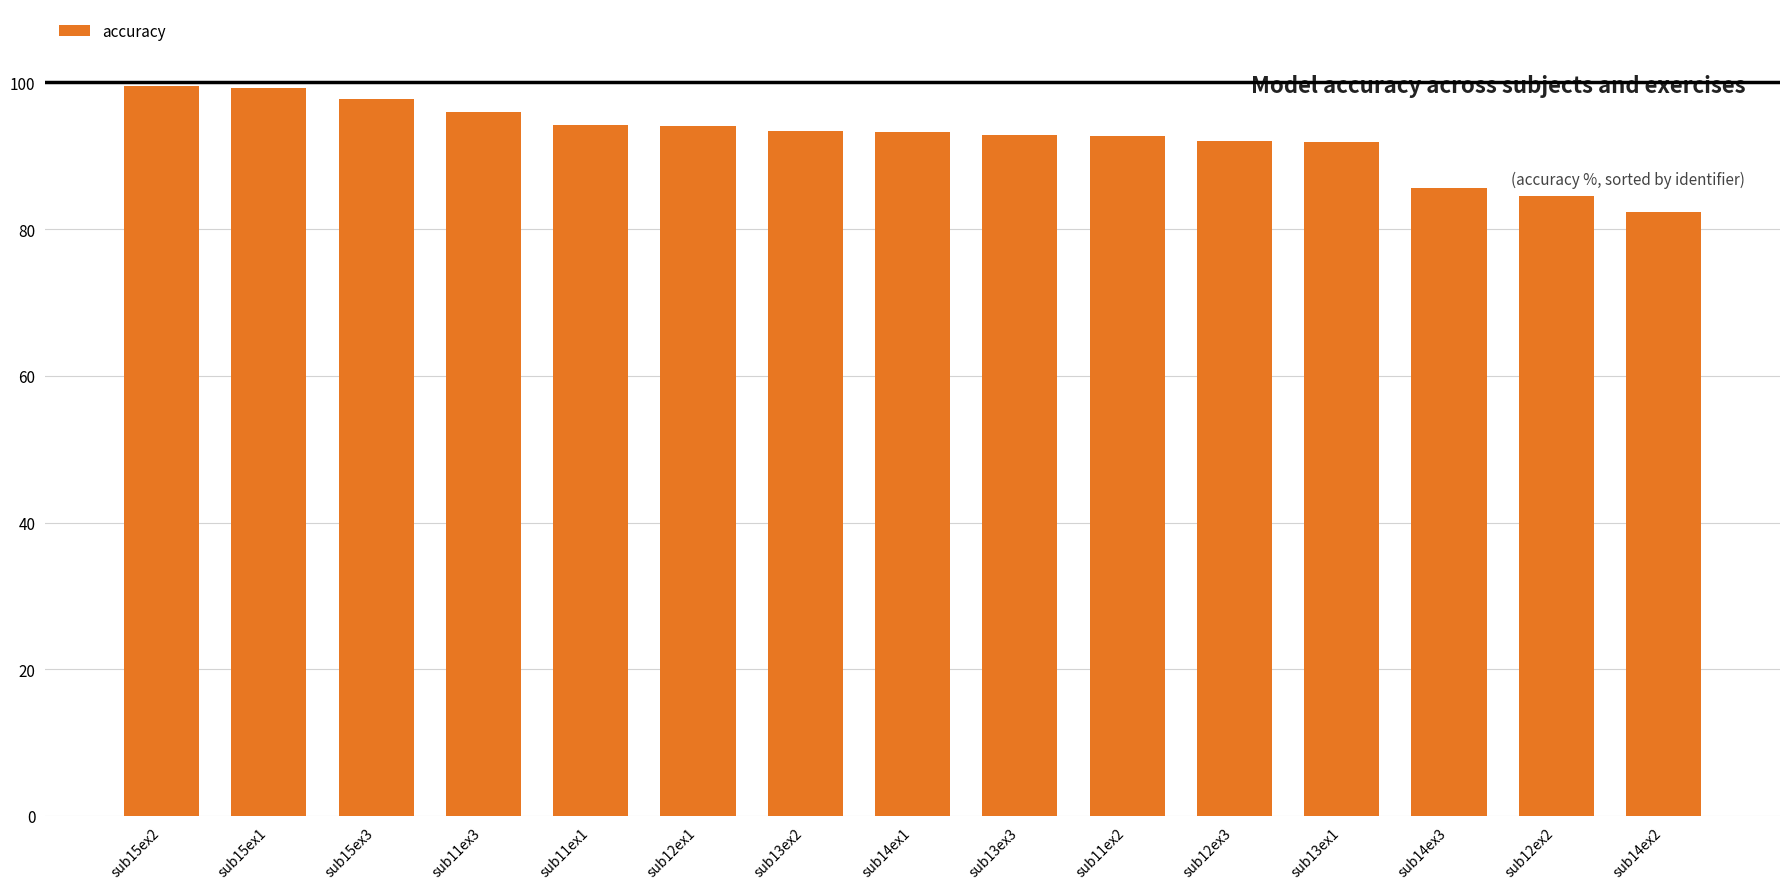

How many bars are there in total?

15